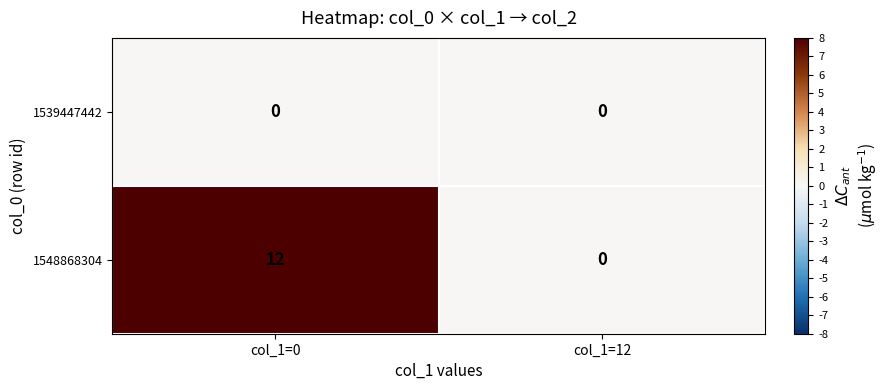

At which category is the sum across all series the highest?

col_1=0